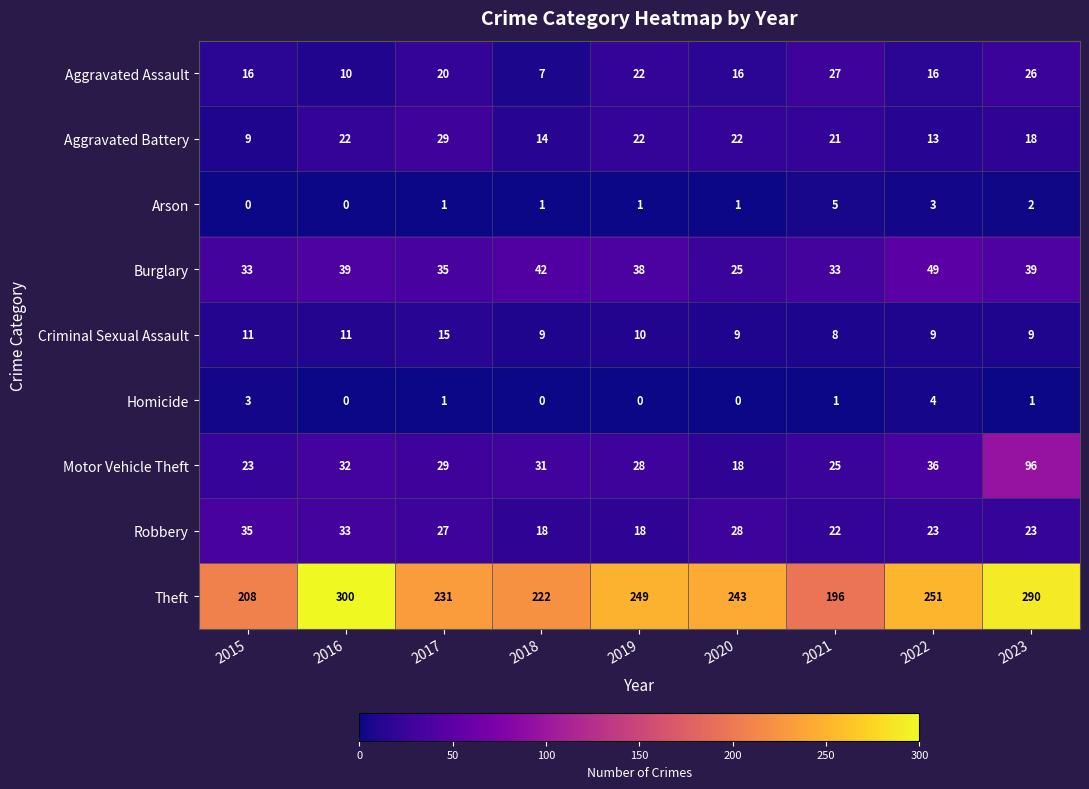

What is the total value across all series at 2015?

338